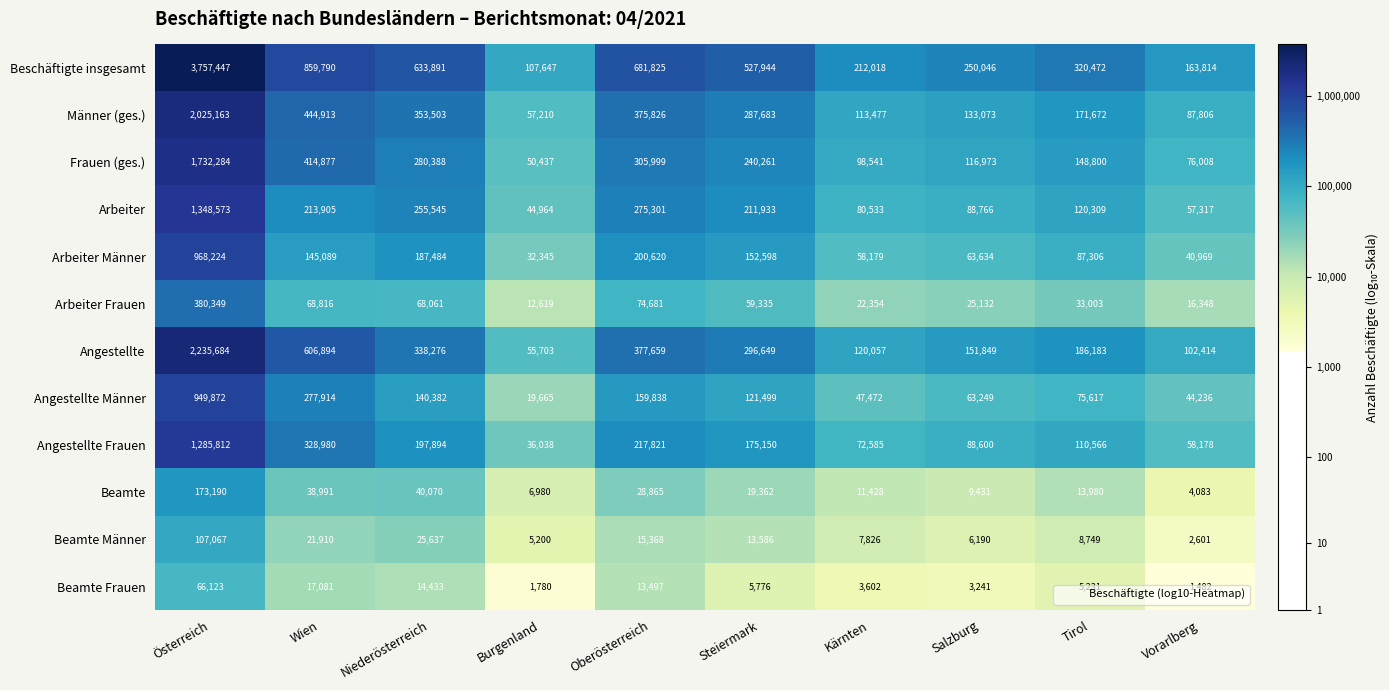

At which category does the chart reach its peak across all series?

Österreich